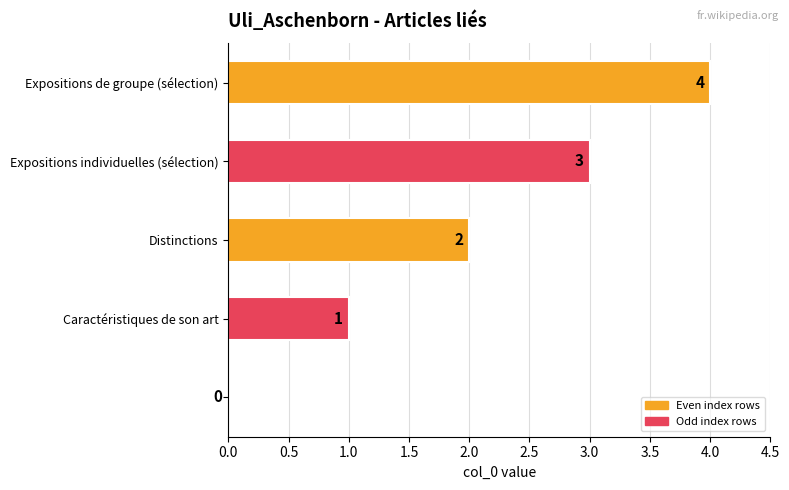

What is the sum of all values?

10